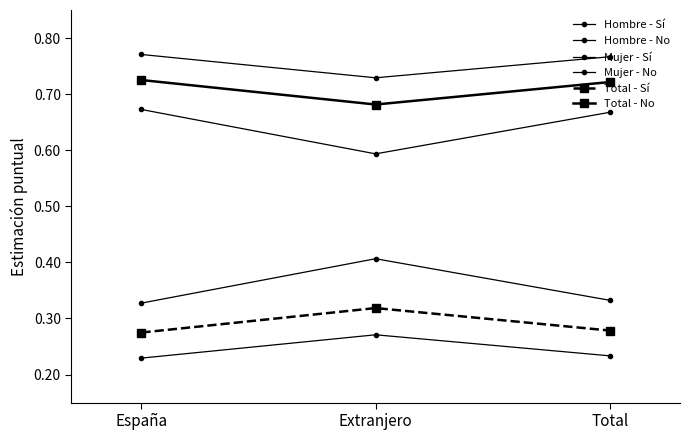

The Total - No series shows 0.7 at España. True or false?

True